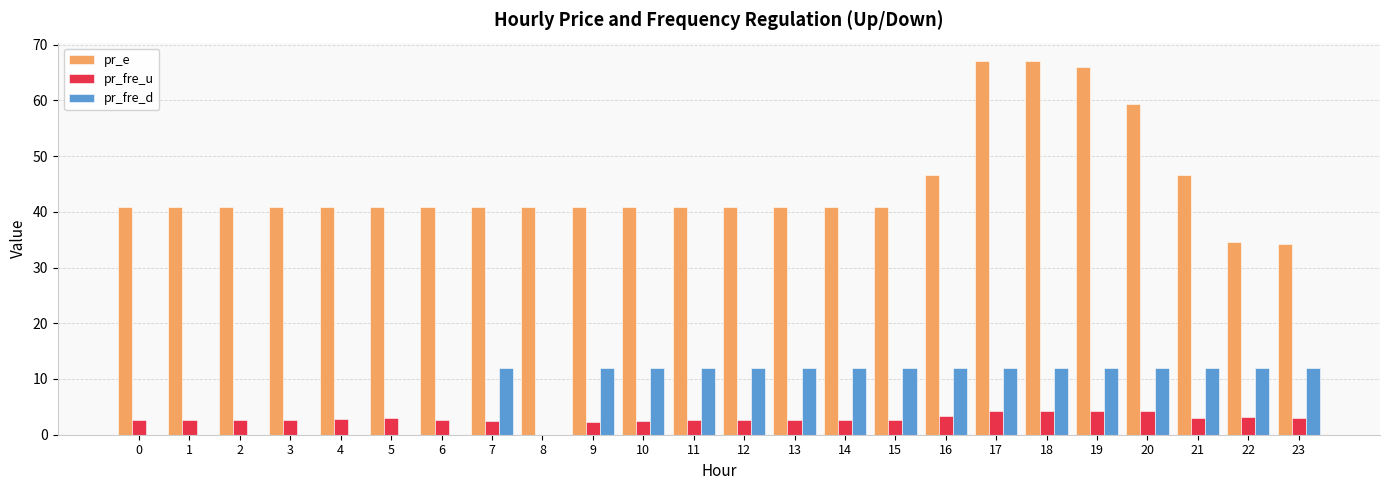

Does the chart contain stacked bars?

No